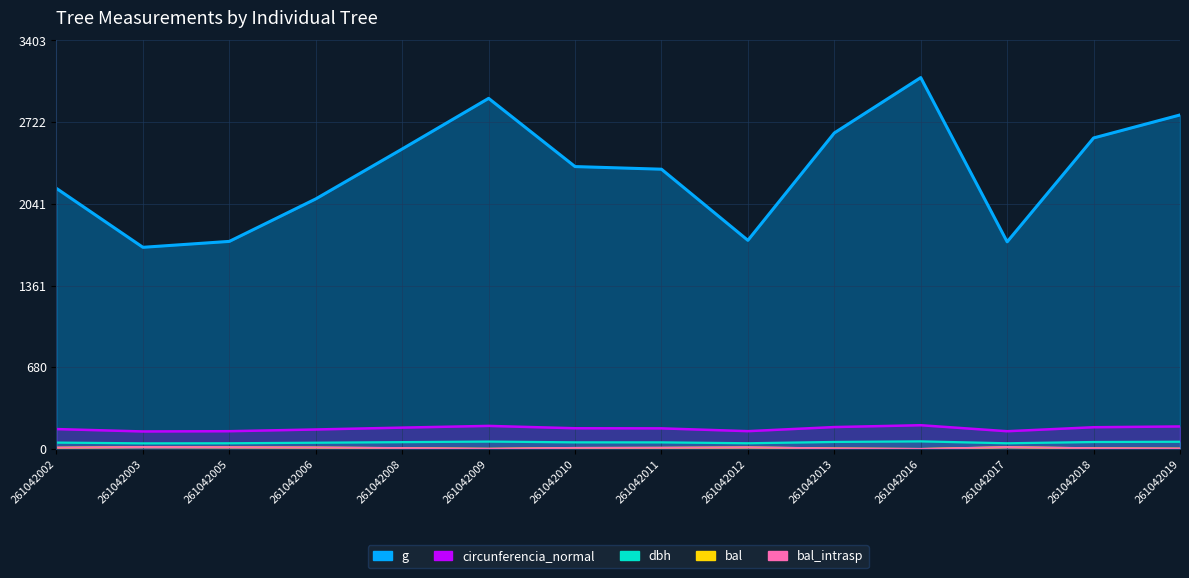

True or false: dbh and bal cross at least once.

False